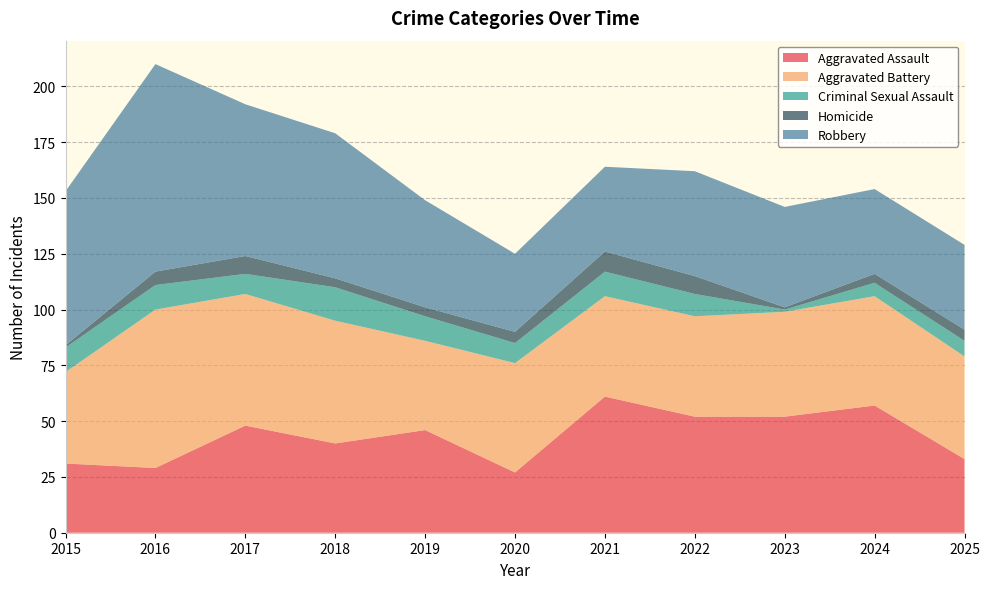

Reading left to right, extract all data points from this chart.

Aggravated Assault: 2015=31	2016=29	2017=48	2018=40	2019=46	2020=27	2021=61	2022=52	2023=52	2024=57	2025=33
Aggravated Battery: 2015=41	2016=71	2017=59	2018=55	2019=40	2020=49	2021=45	2022=45	2023=47	2024=49	2025=46
Criminal Sexual Assault: 2015=11	2016=11	2017=9	2018=15	2019=11	2020=9	2021=11	2022=10	2023=1	2024=6	2025=7
Homicide: 2015=1	2016=6	2017=8	2018=4	2019=4	2020=5	2021=9	2022=8	2023=1	2024=4	2025=5
Robbery: 2015=69	2016=93	2017=68	2018=65	2019=48	2020=35	2021=38	2022=47	2023=45	2024=38	2025=38